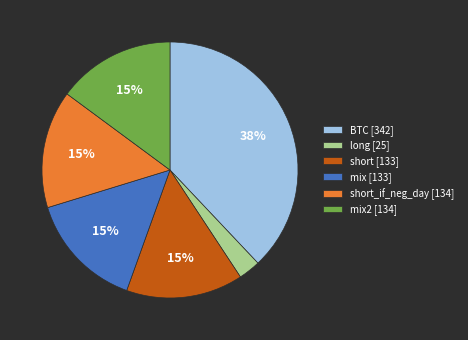

Approximately how many times larger is the value at short_if_neg_day [134] compared to short [133]?

1.0